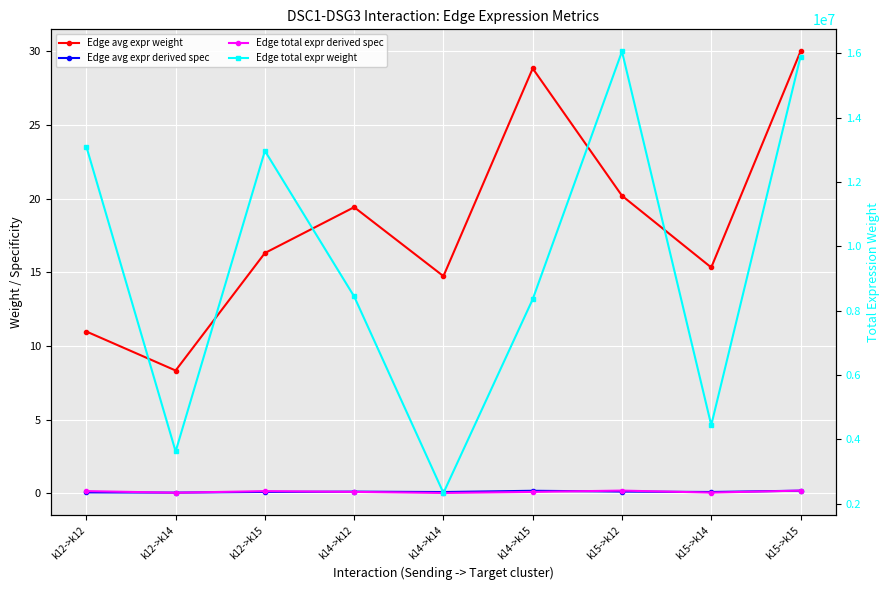

Which series has the widest spread of values?

Edge total expr weight